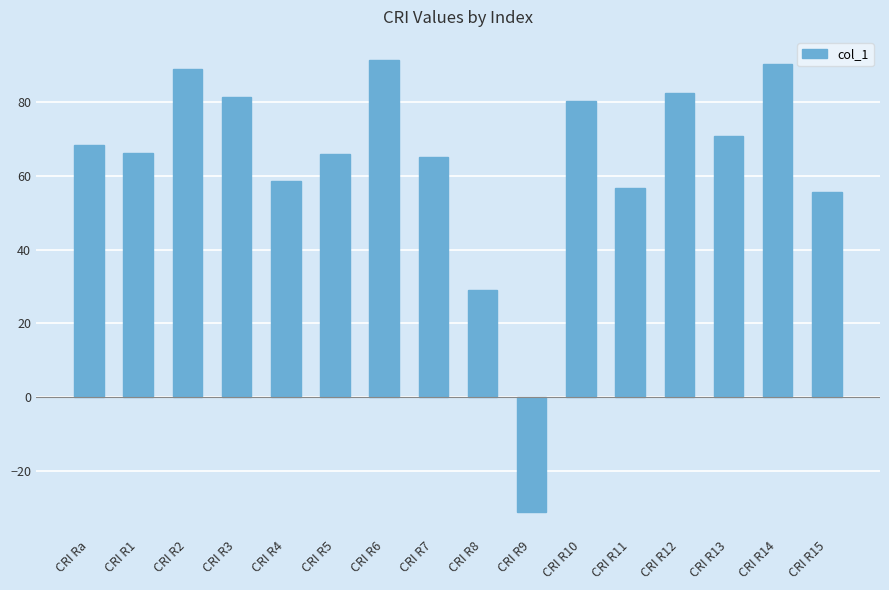

How many series are shown in this chart?

1